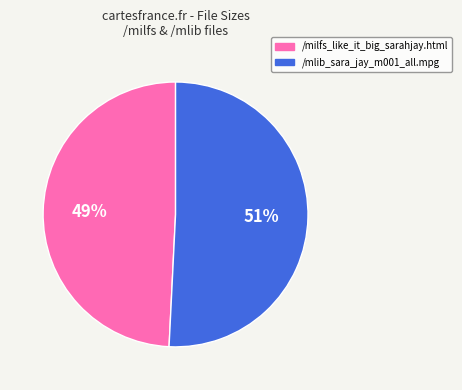

To the nearest percent, what is the difference between the largest and smallest slice percentages?

2%